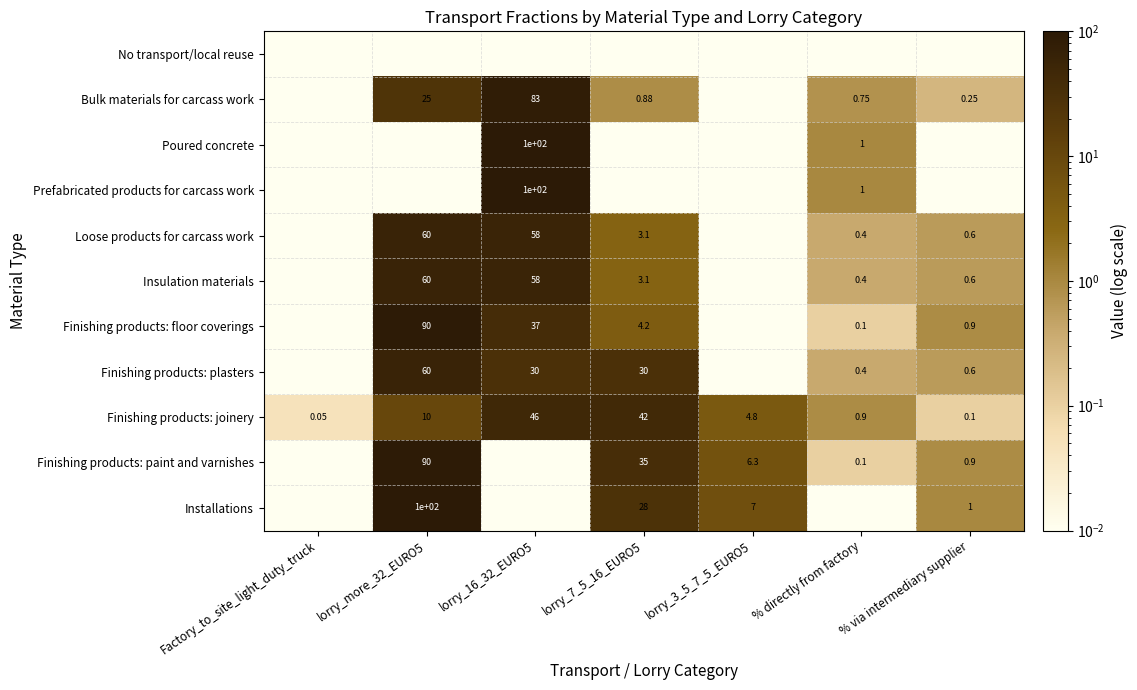

Is the value of Bulk materials for carcass work at lorry_16_32_EURO5 greater than the value of Installations at lorry_more_32_EURO5?

No